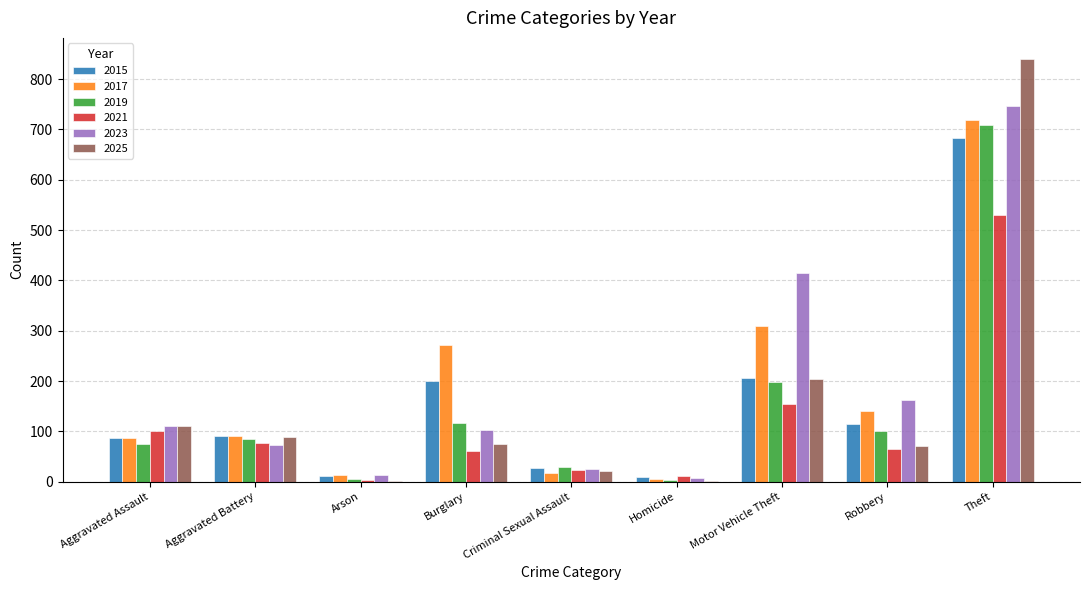

At which category is the sum across all series the highest?

Theft